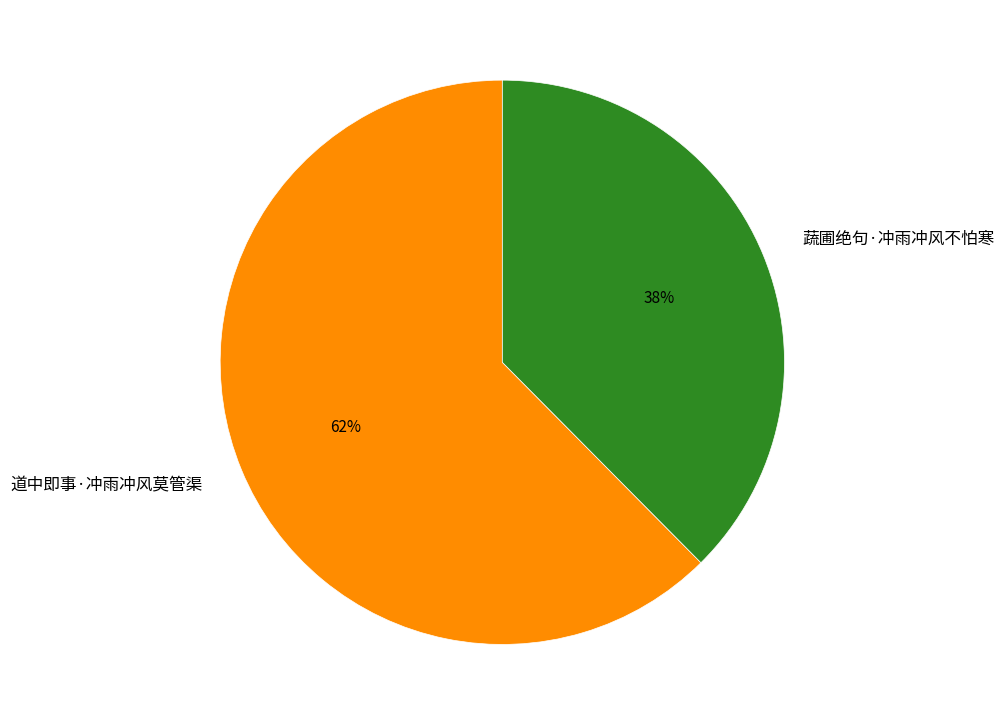

To the nearest percent, what is the average slice percentage?

50%